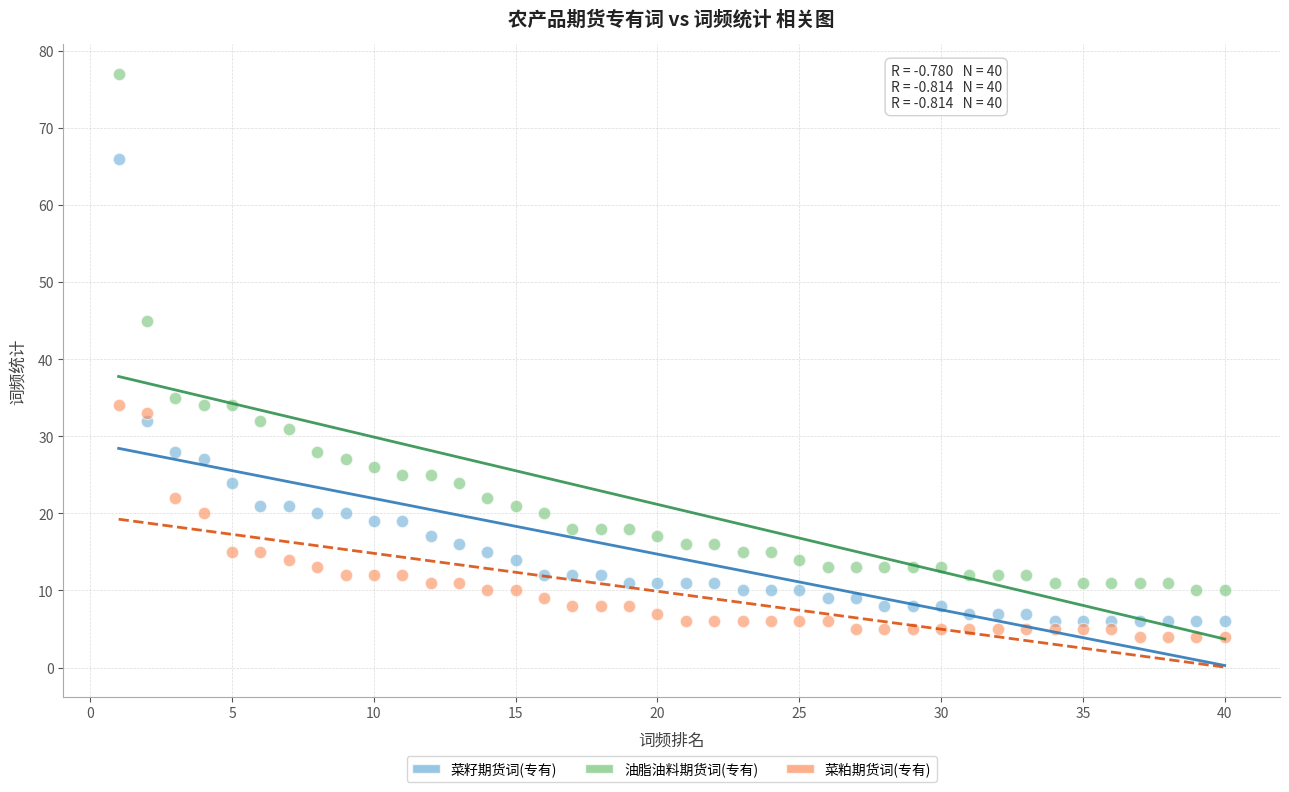

Which series reaches the maximum Y coordinate?

油脂油料期货词(专有)